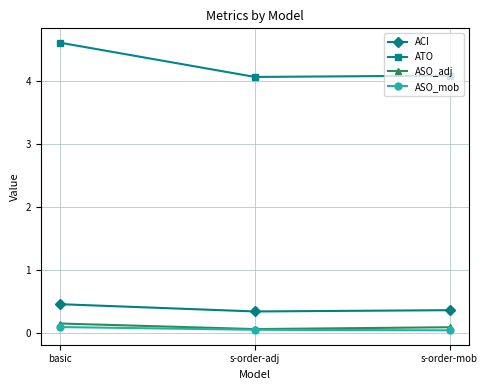

Which series changed the most between basic and s-order-adj?

ATO